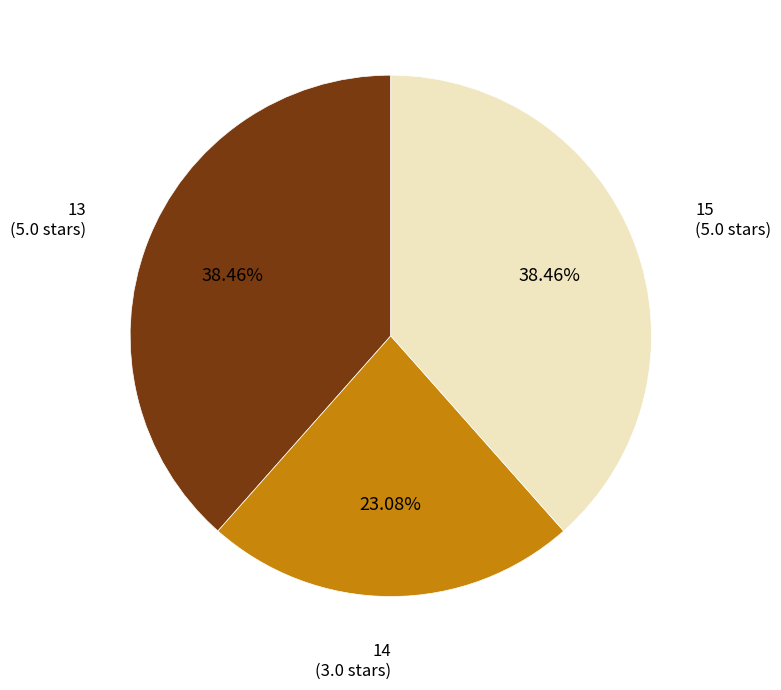

Is there any slice that represents more than half of the pie?

No